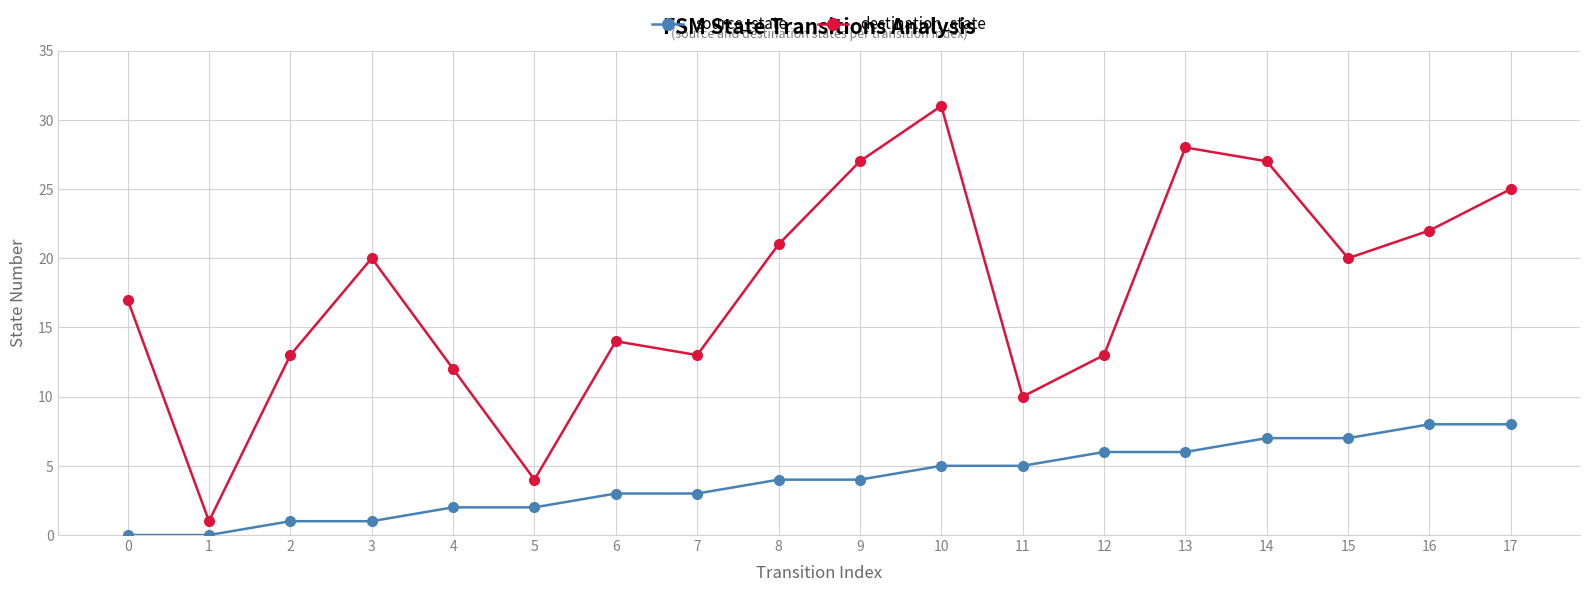

Does the chart have visible grid lines?

Yes